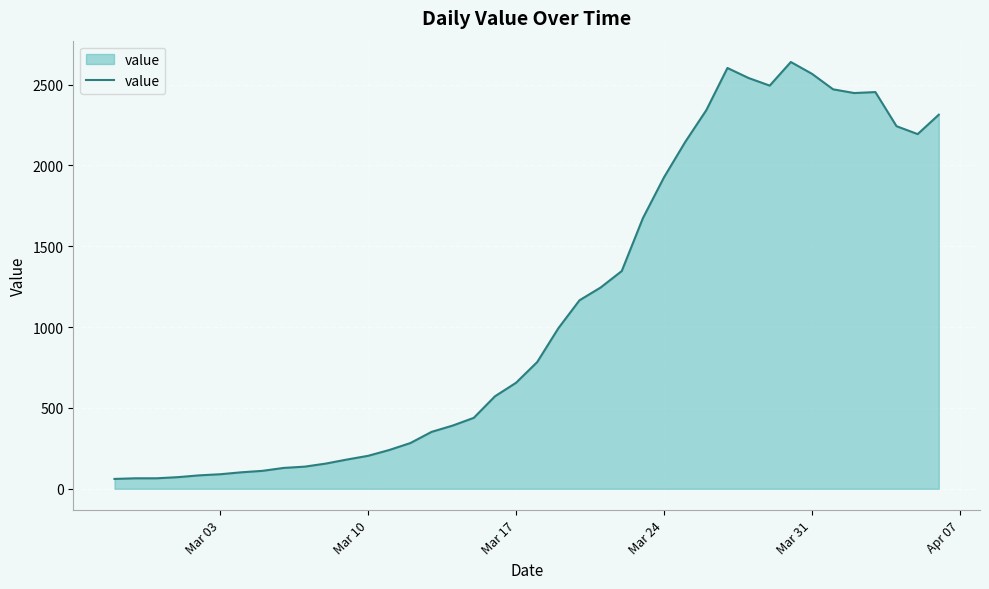

What is the greatest value displayed?

2640